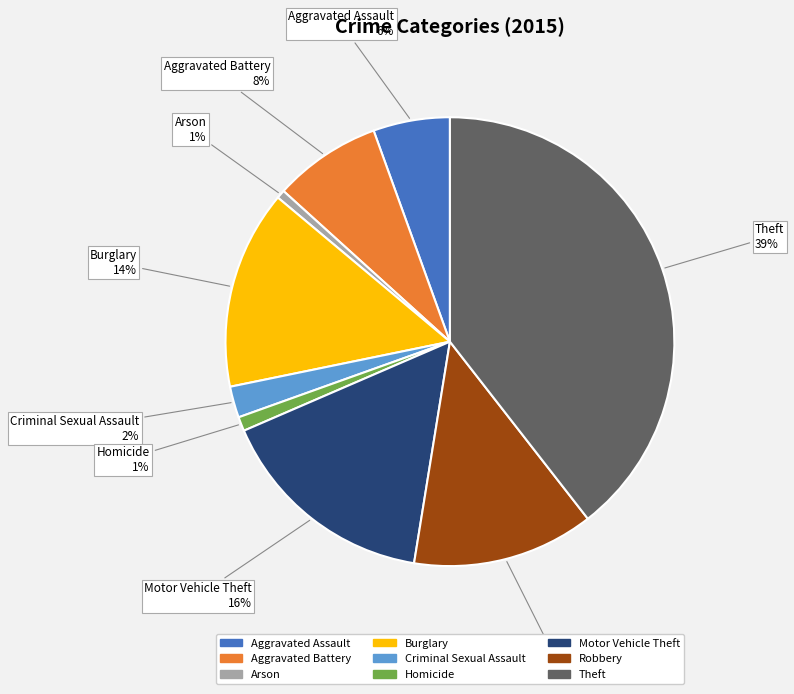

Which has a higher value, Theft or Aggravated Assault?

Theft